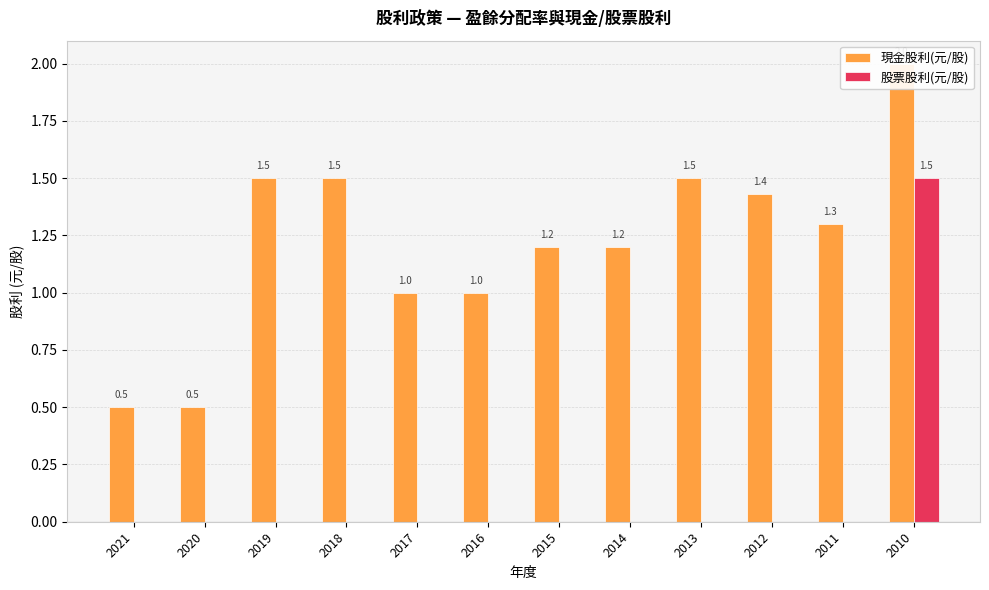

The 股票股利(元/股) series shows 0.5 at 2014. True or false?

False